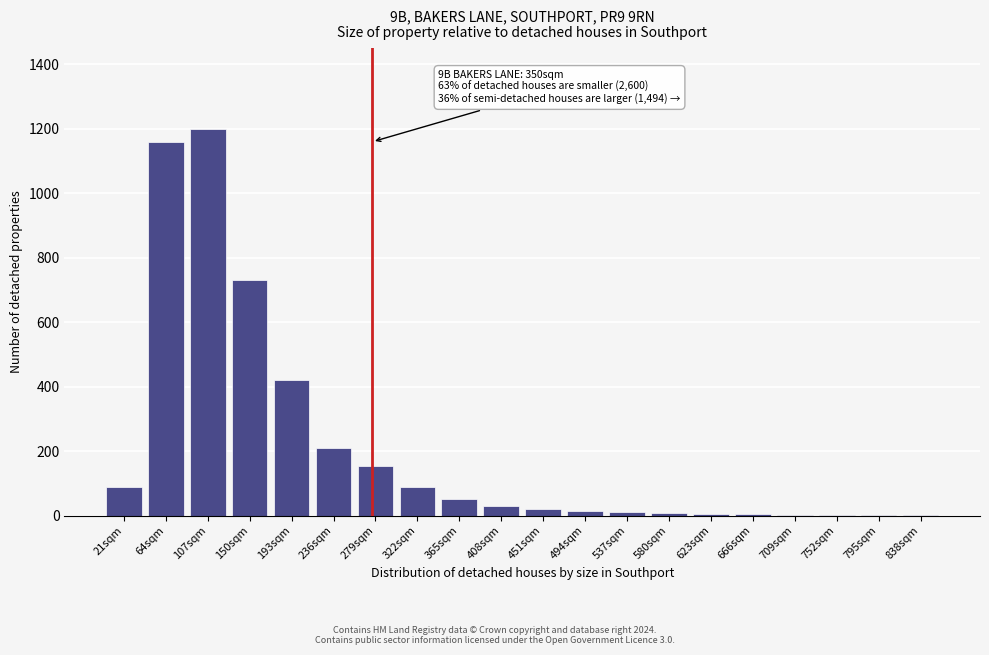

What is the change in value from 150sqm to 322sqm?

-640